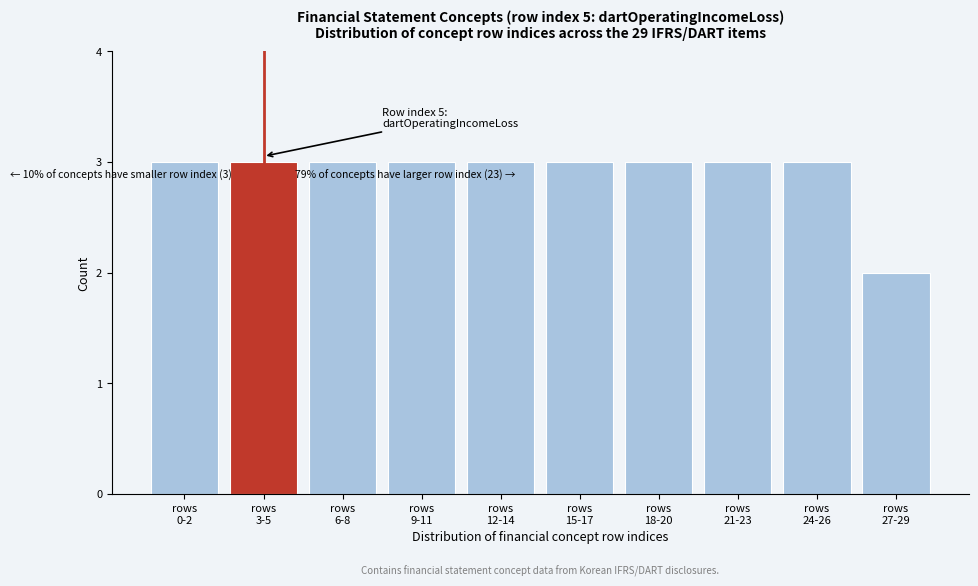

Reading left to right, transcribe all the data shown in this chart.

3	3	3	3	3	3	3	3	3	2